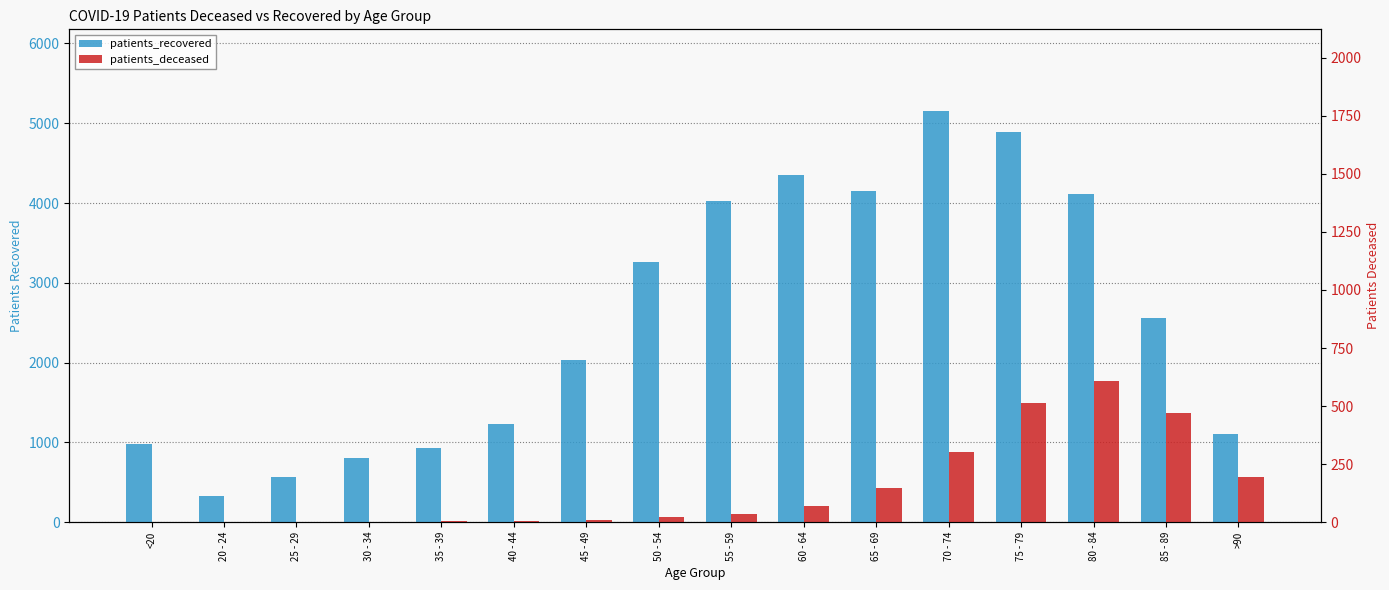

How many distinct data groups are displayed?

2